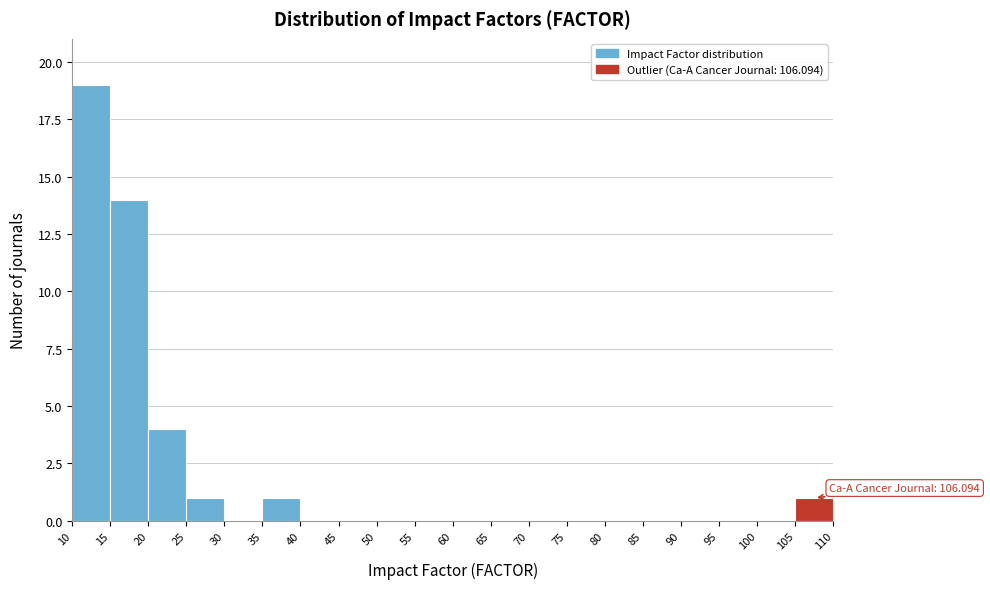

Which range on the x-axis has the tallest bar?

10 to 15